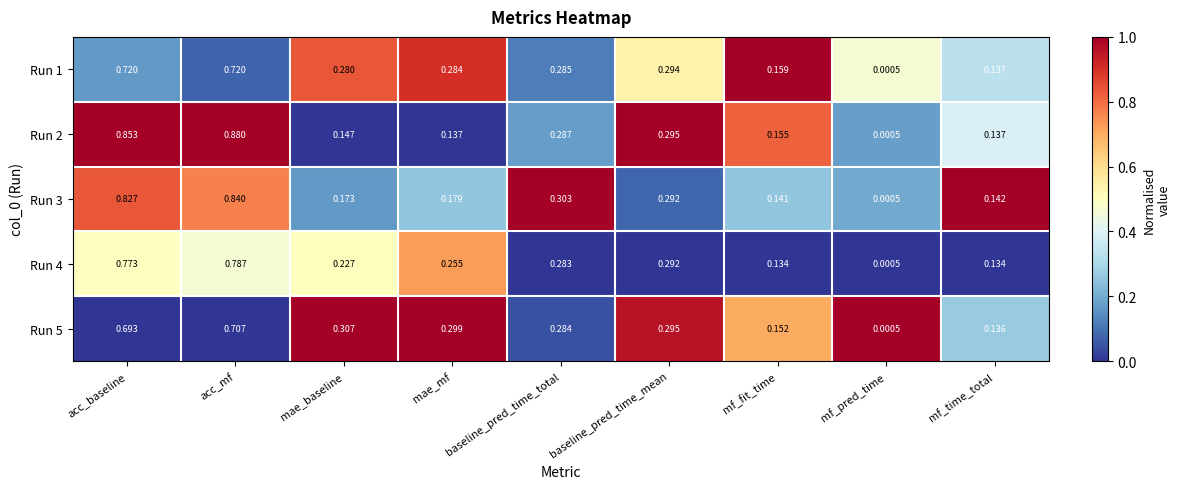

Where is Run 3 nearest to the value 0?

mf_pred_time